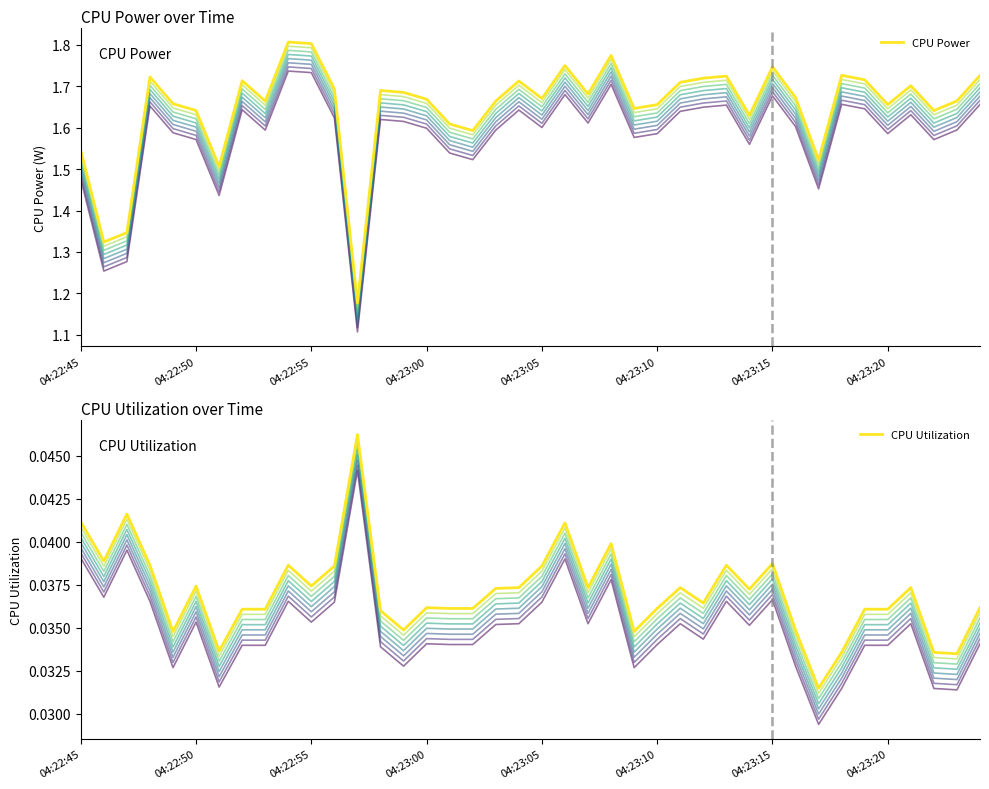

How many interior local valleys does the CPU Power series have?

12